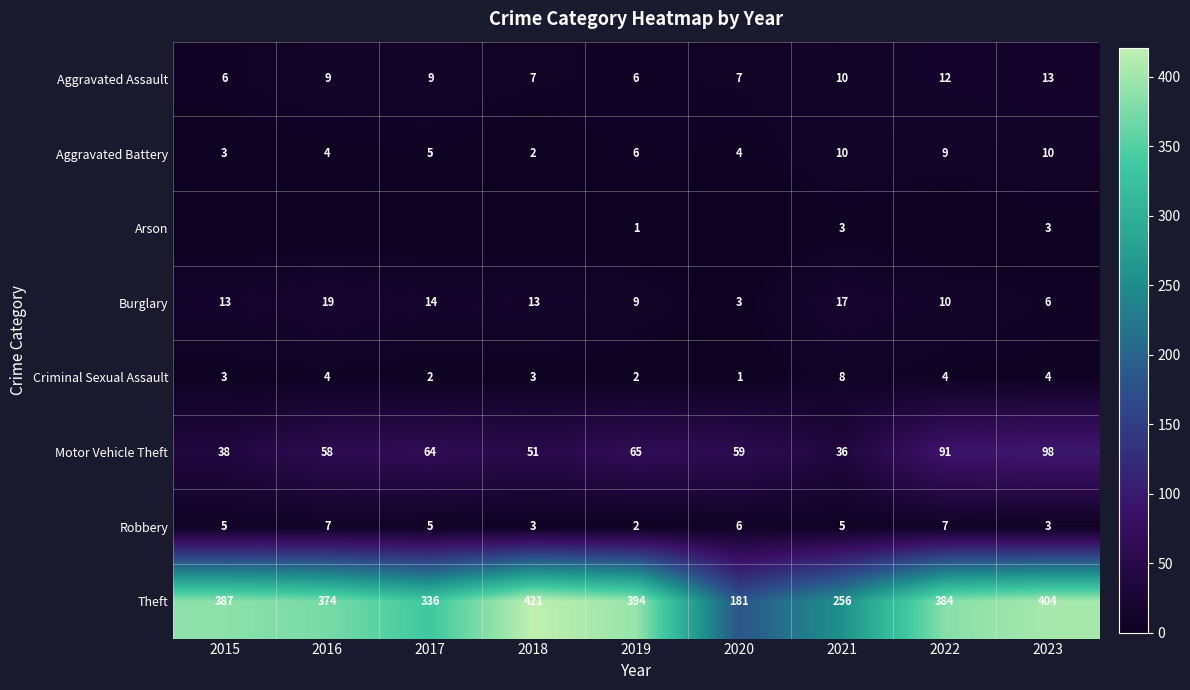

What is the sum of the Theft values at 2016 and 2023?

778